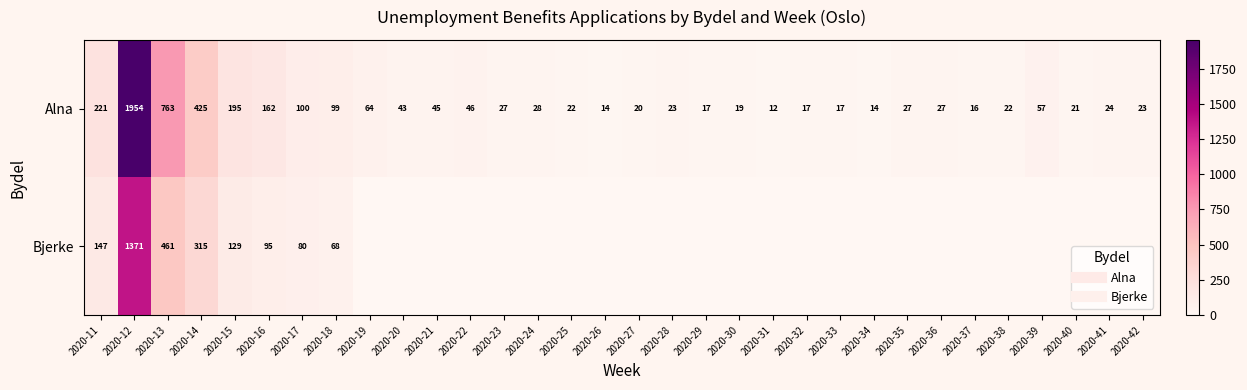

Which category has the lowest value in the Alna series?

2020-31